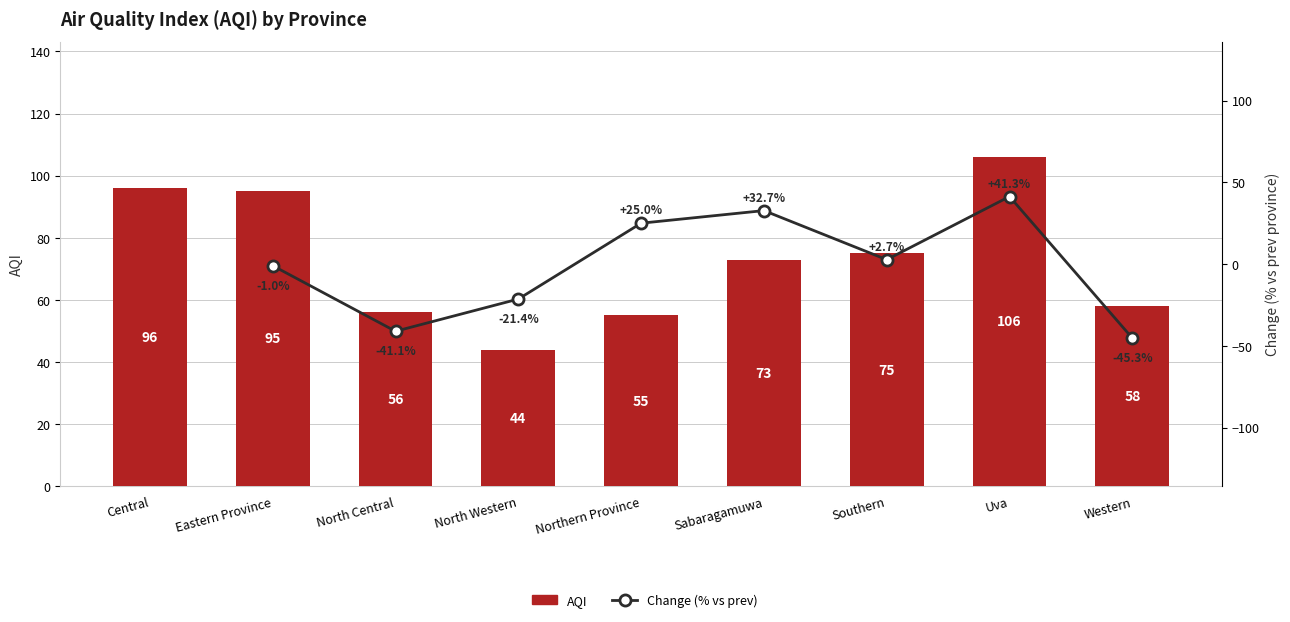

Approximately how many times larger is the value at Eastern Province compared to North Western?

2.2